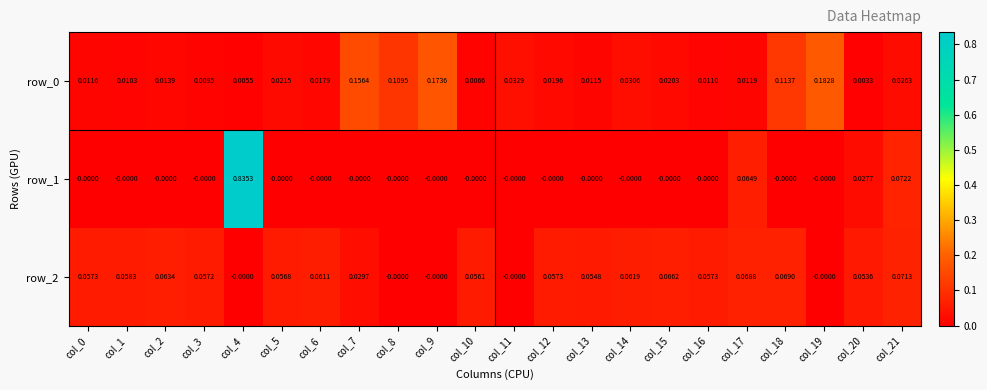

How many values in the row_1 series exceed 0?

4